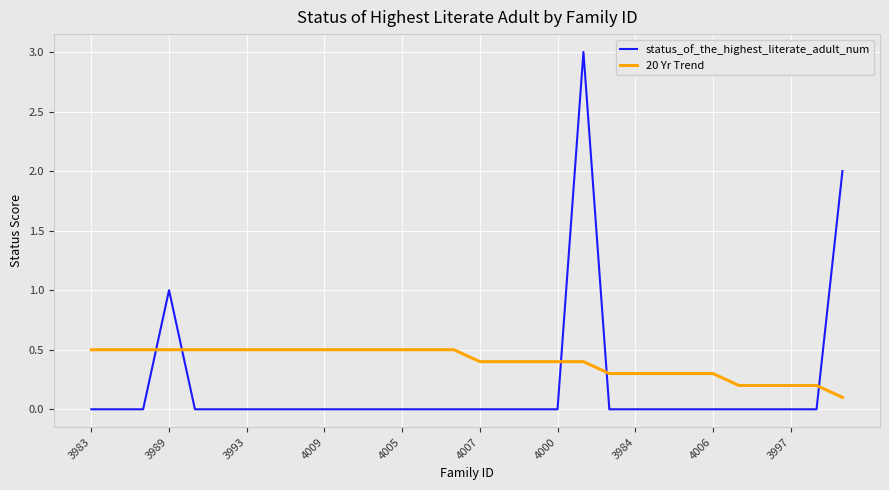

What is the difference between the maximum and minimum values in the status_of_the_highest_literate_adult_num series?

3.0